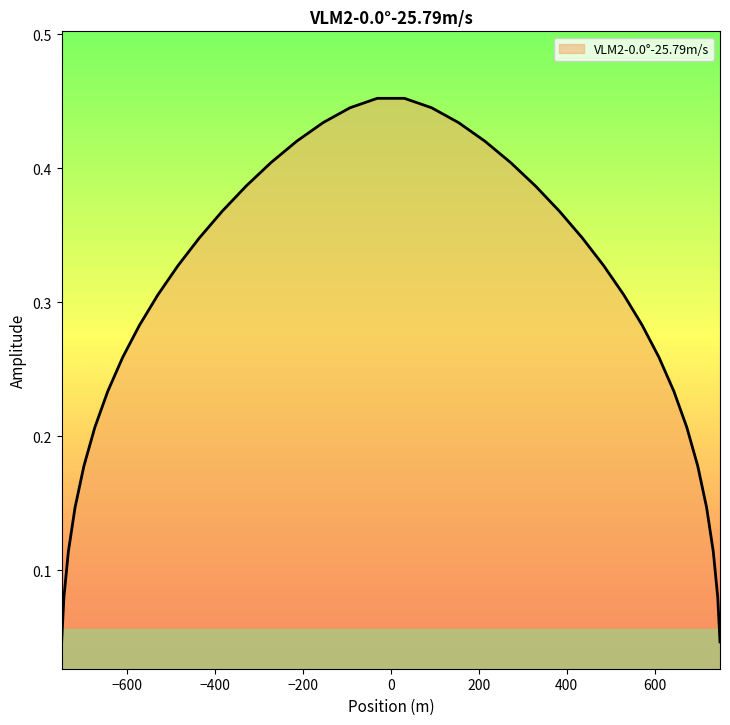

The chart shows a value of 0.3 at 643.7401. True or false?

False